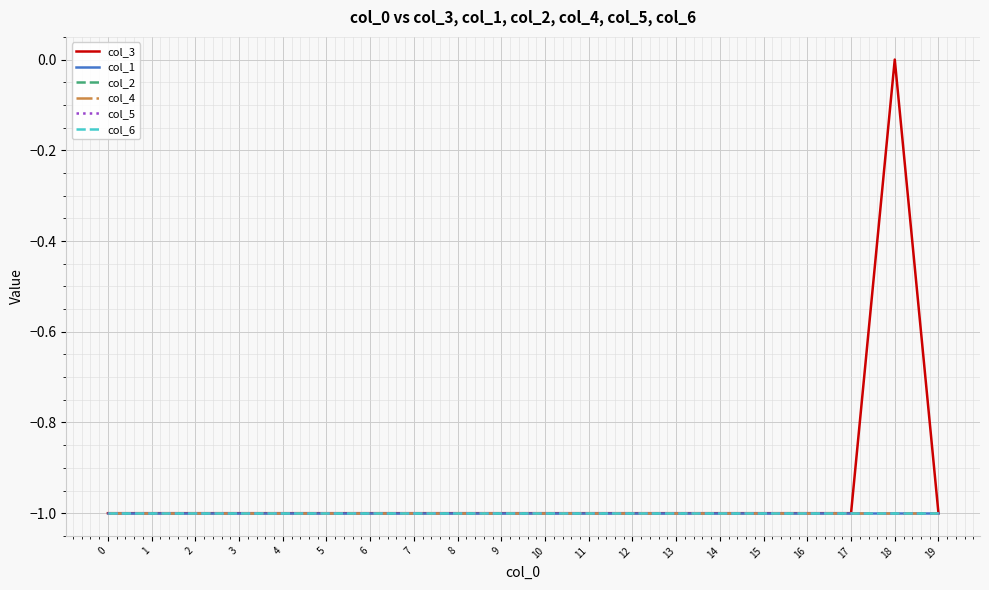

Does the chart have visible grid lines?

Yes